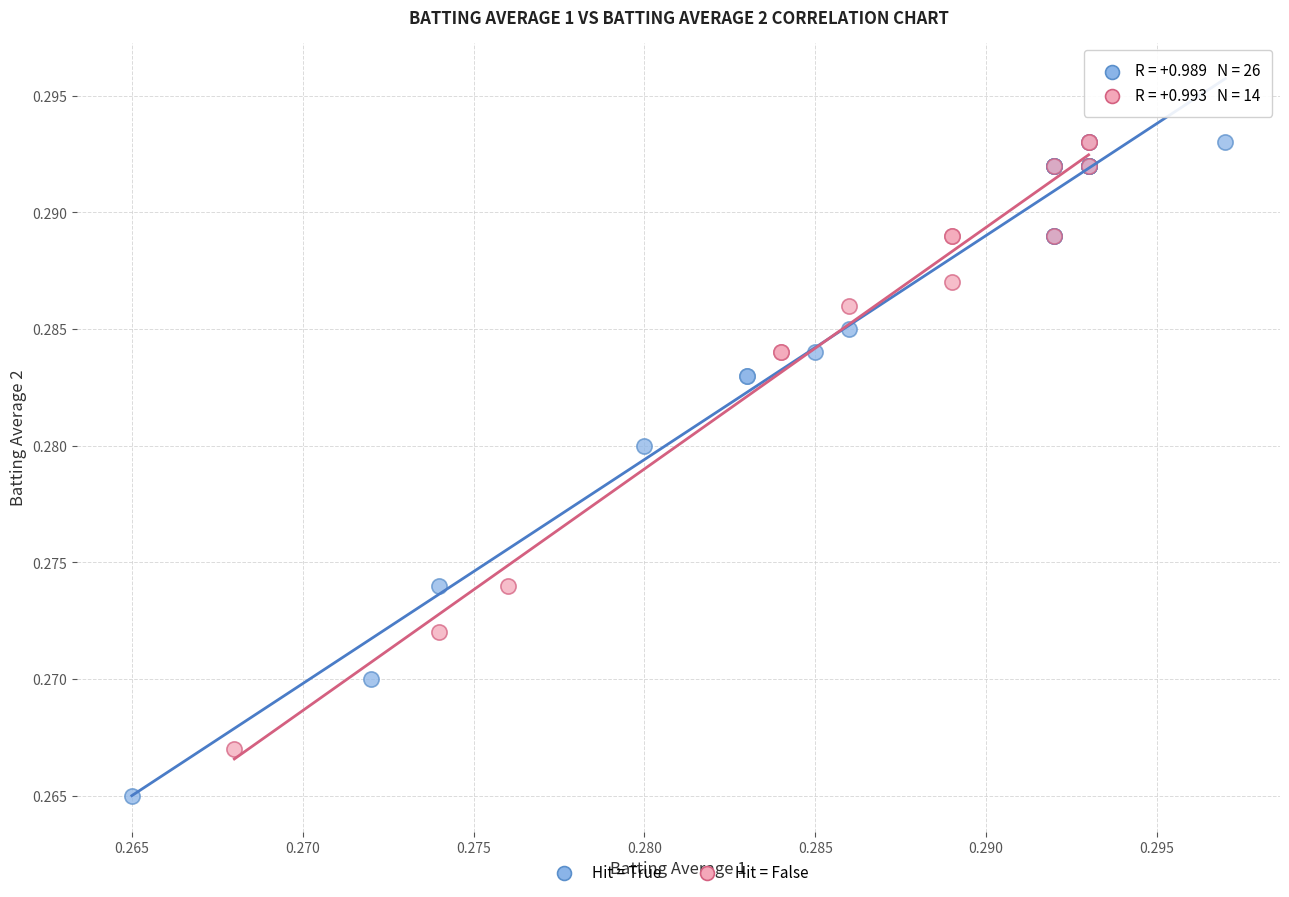

Which series has the widest spread of Y values?

Hit = True